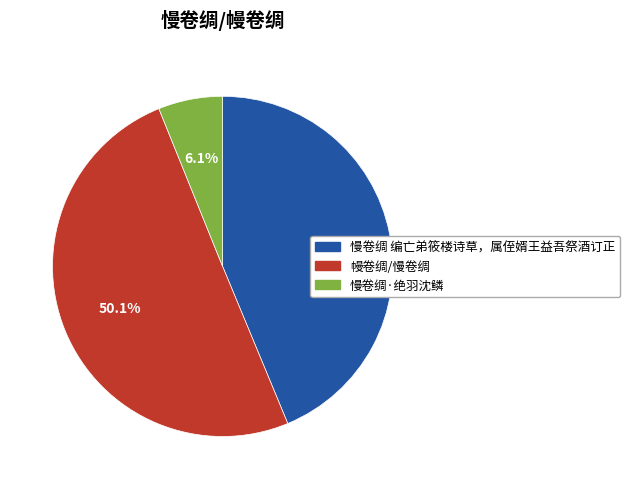

Combined, what portion of the pie is 慢卷绸·绝羽沈鳞 and 幔卷绸/慢卷绸?

56.3%